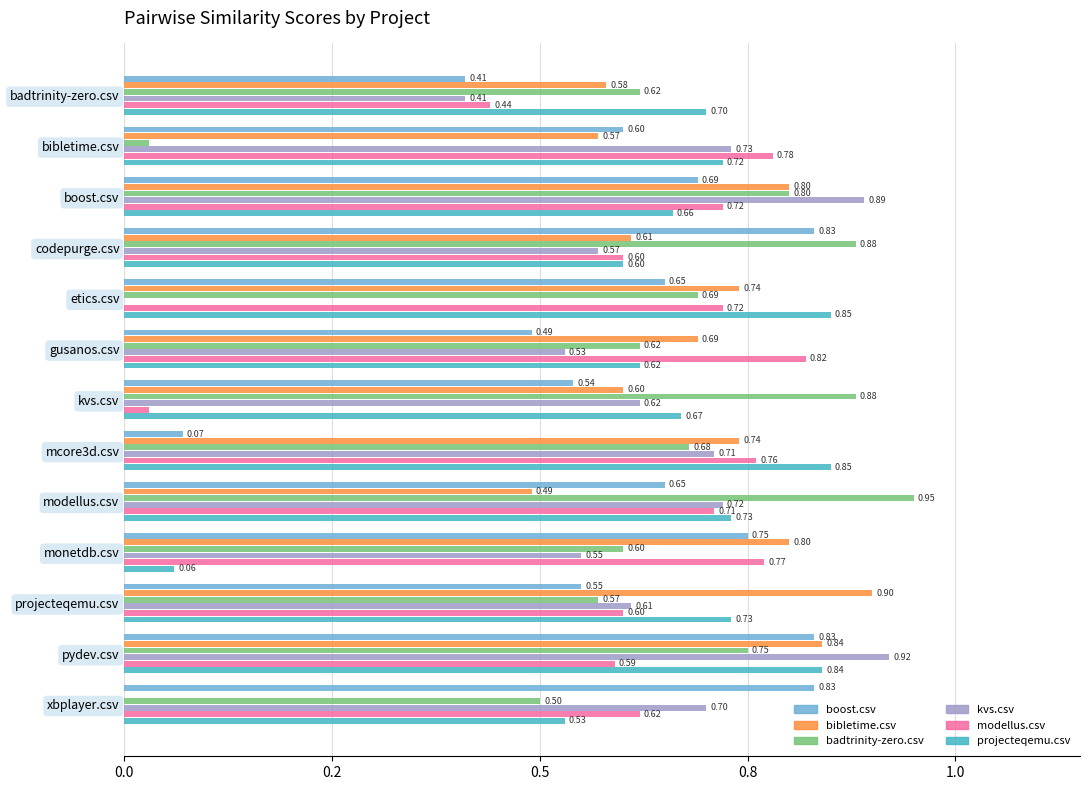

Are the bars horizontal?

Yes